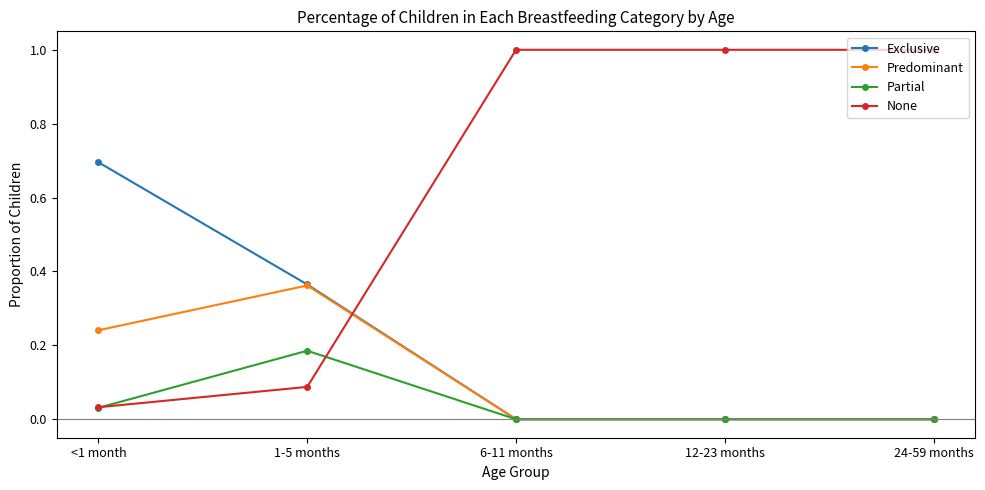

List the series in order of their peak value, lowest first.

Partial, Predominant, Exclusive, None